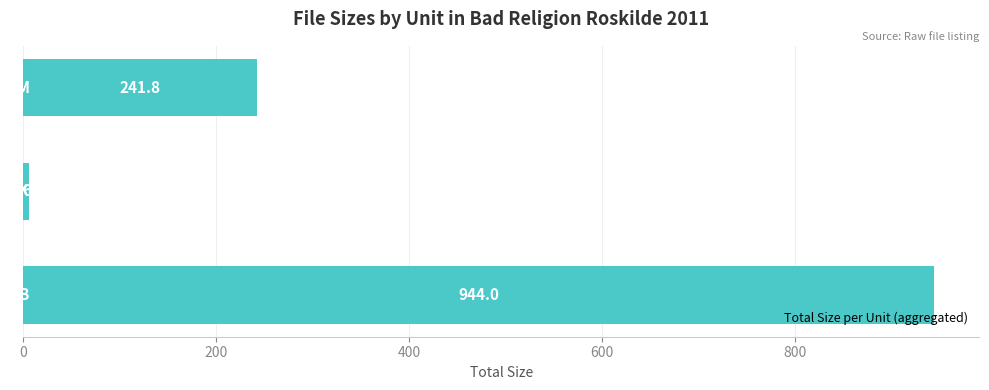

What is the difference between the maximum and minimum values?

938.3